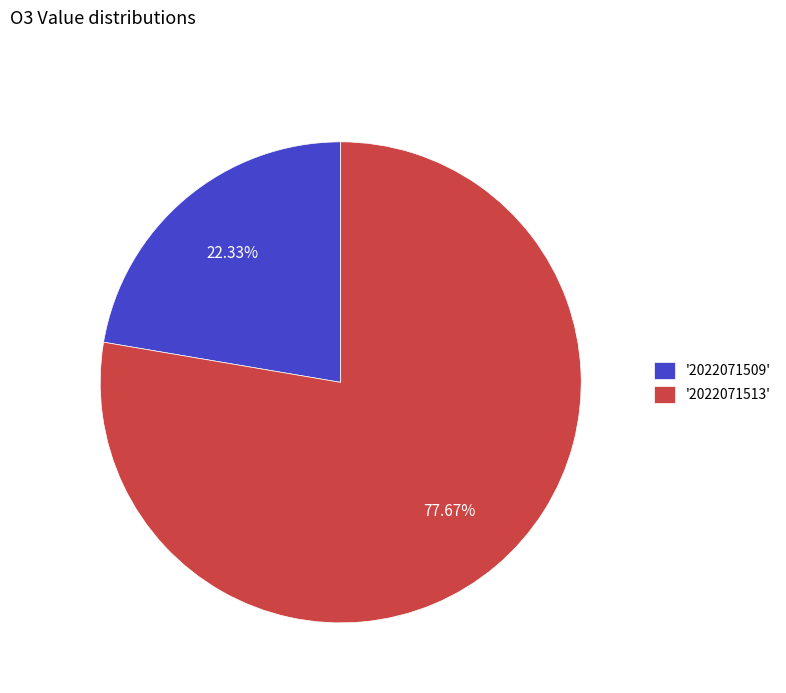

Rank the categories by value from lowest to highest.

'2022071509', '2022071513'